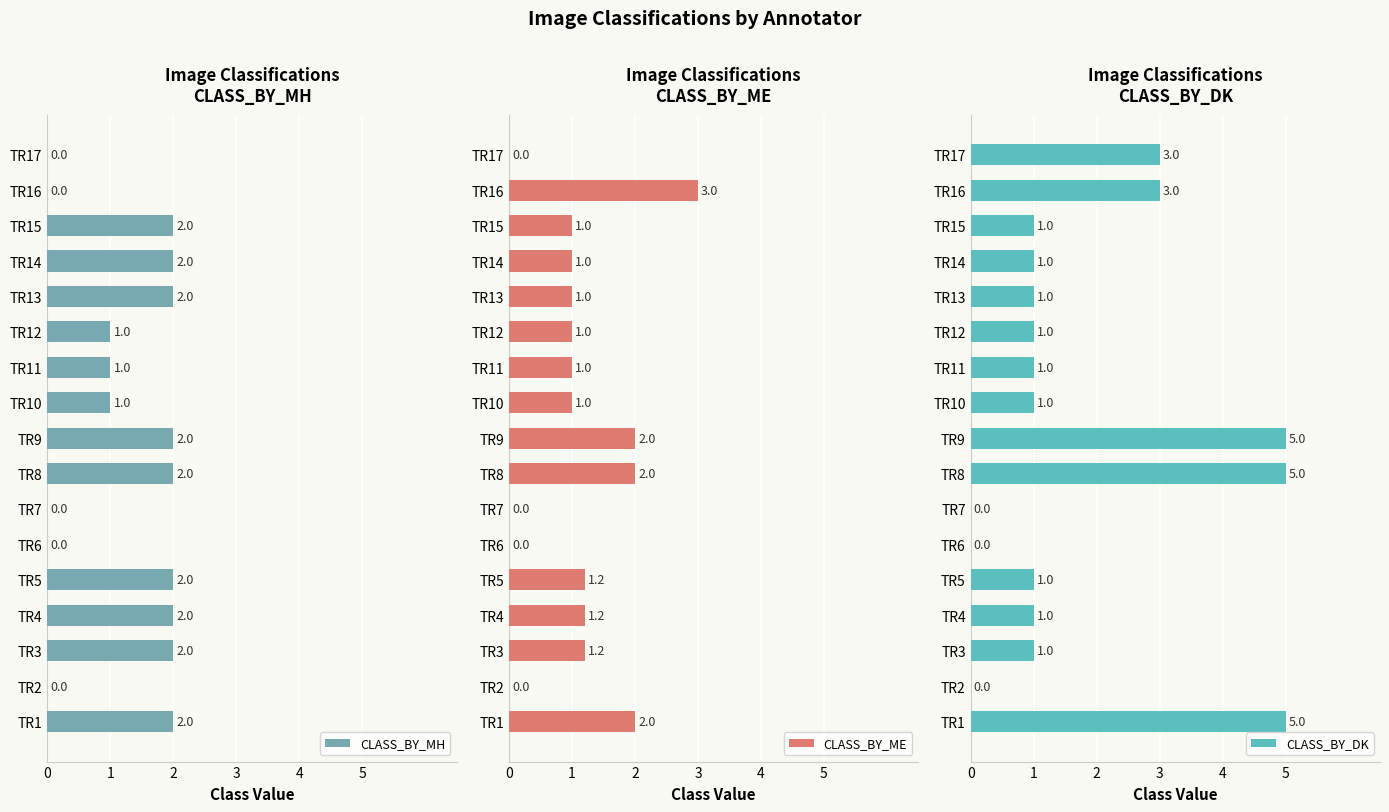

How many CLASS_BY_MH values are between 0 and 2?

17